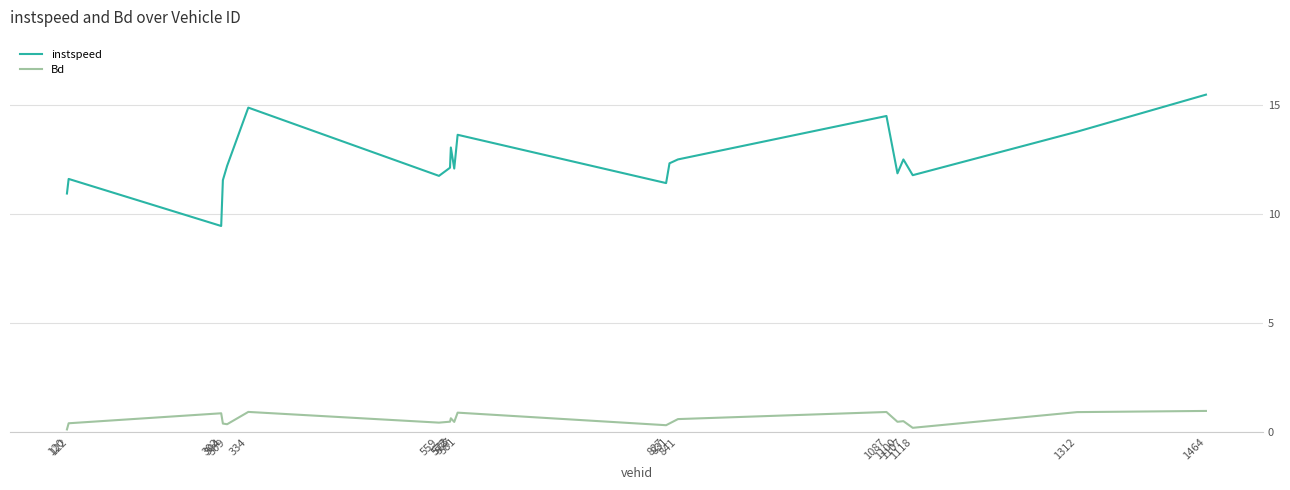

Which series has the widest spread of values?

instspeed